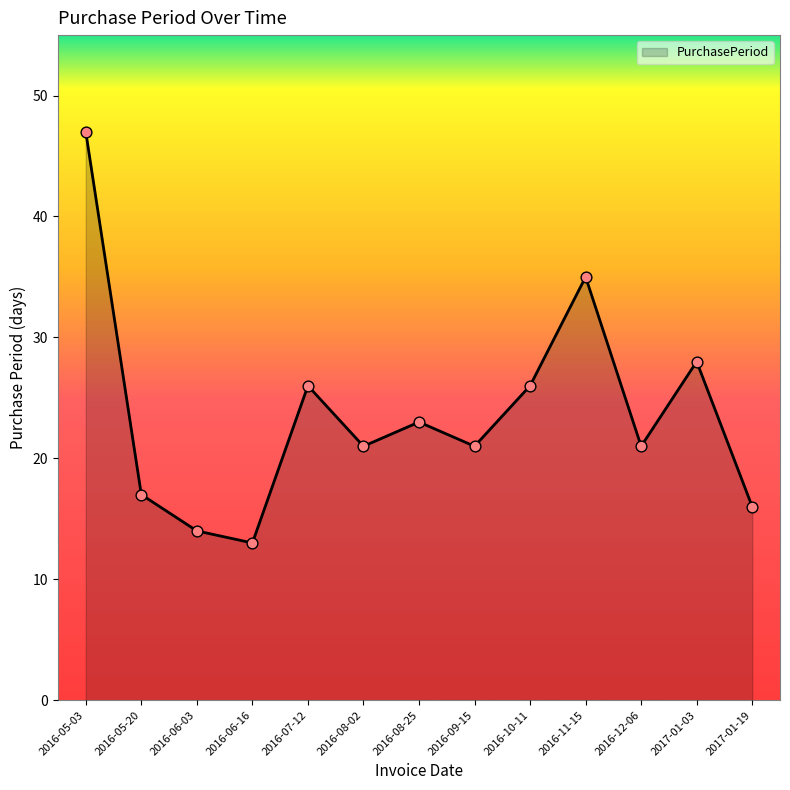

What is the ratio of the value at 2016-08-02 to the value at 2016-05-03?

0.4